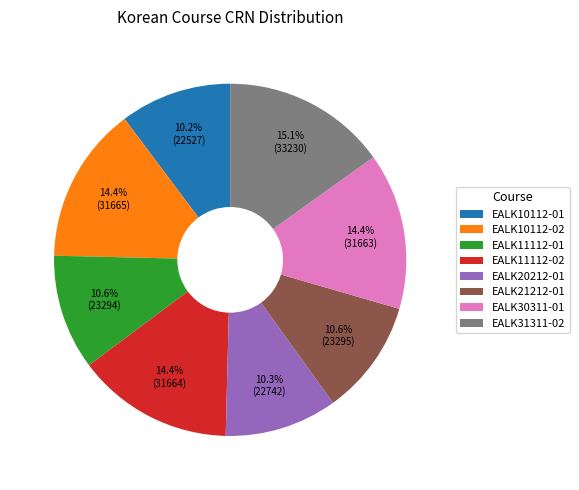

Approximately how many times larger is the value at EALK20212-01 compared to EALK10112-02?

0.7